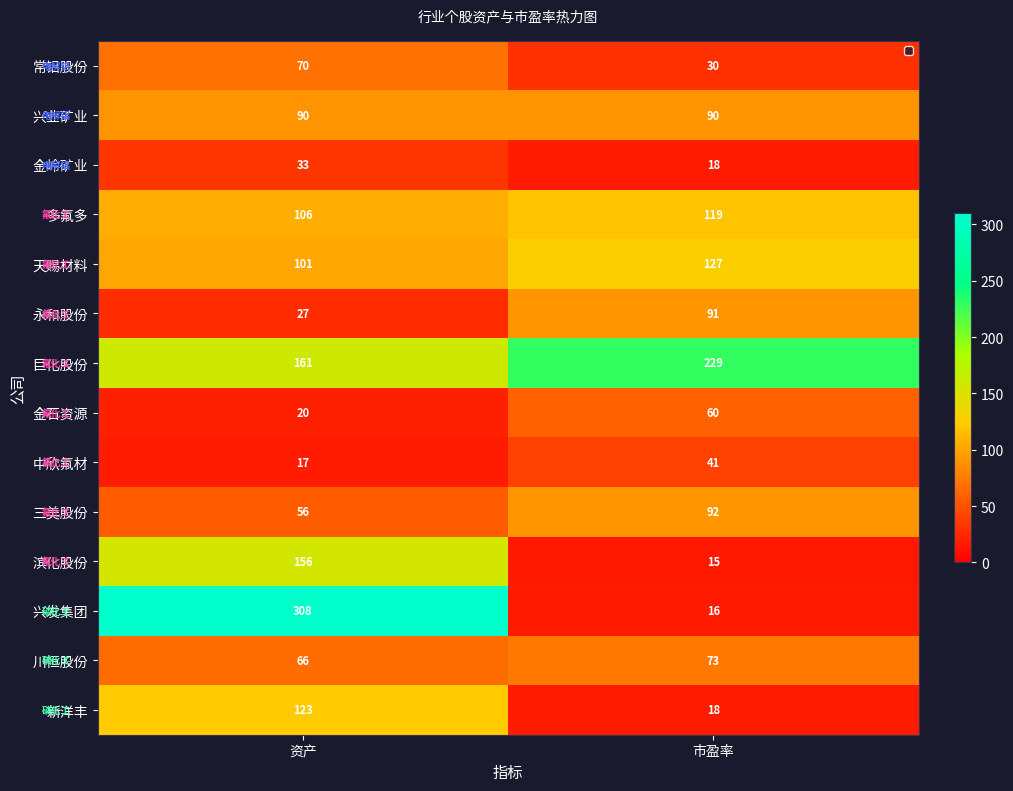

What is the total value across all series at 市盈率?

1019